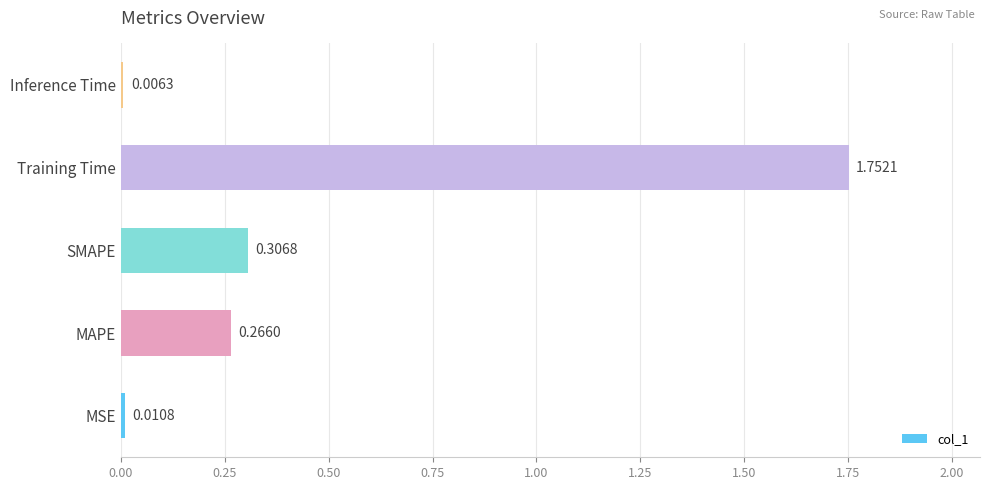

List the labels in order of value, smallest first.

Inference Time, MSE, MAPE, SMAPE, Training Time